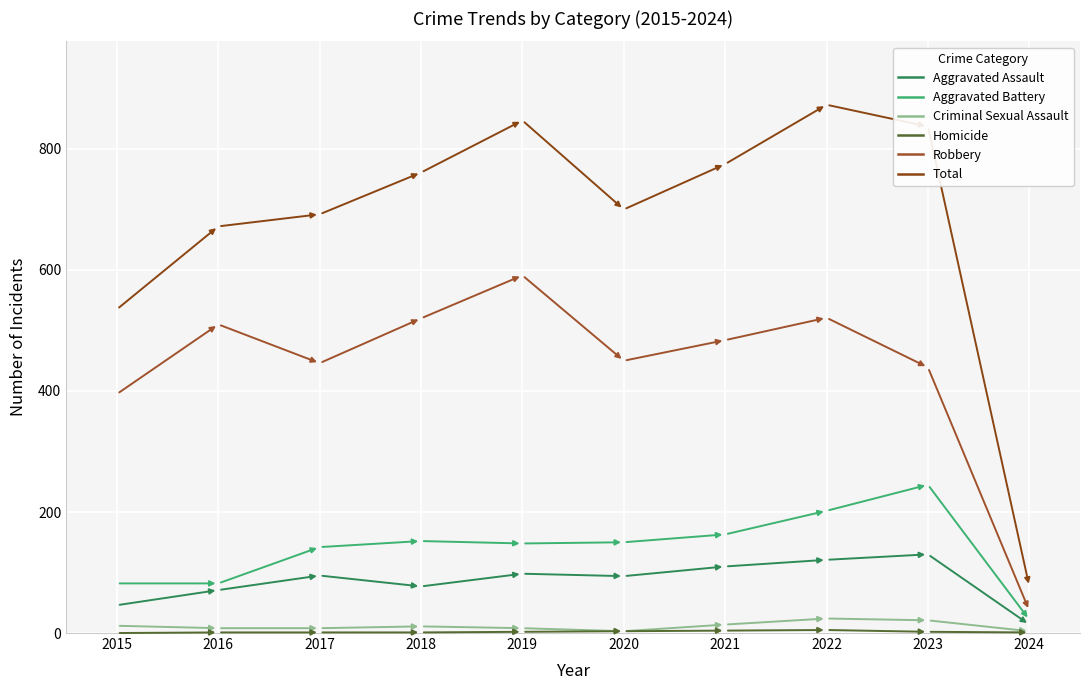

How many values in the Total series are below 761?

5